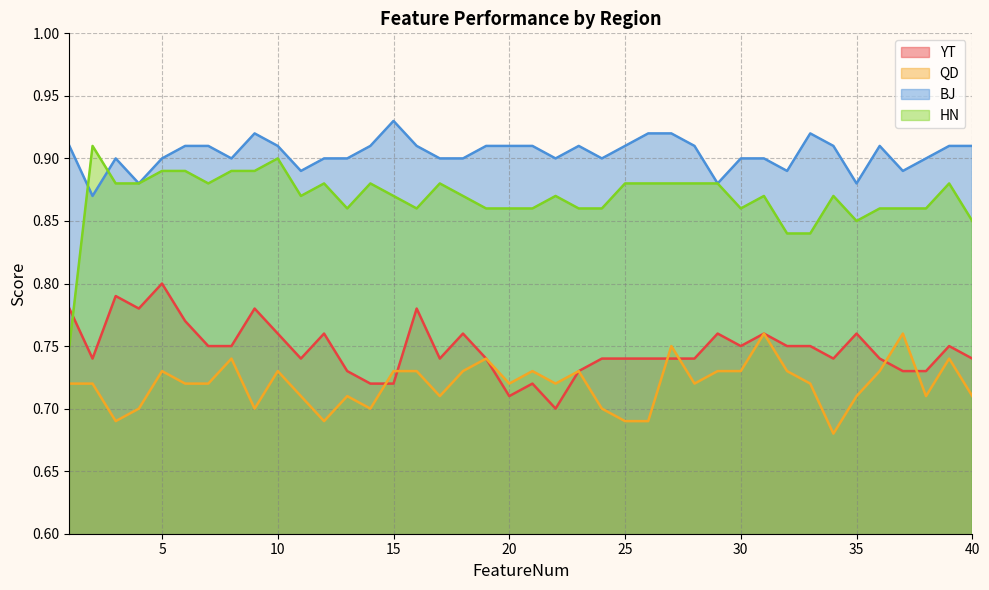

Reading right to left, transcribe all the data shown in this chart.

YT: 0.7	0.8	0.7	0.7	0.7	0.8	0.7	0.8	0.8	0.8	0.8	0.8	0.7	0.7	0.7	0.7	0.7	0.7	0.7	0.7	0.7	0.7	0.8	0.7	0.8	0.7	0.7	0.7	0.8	0.7	0.8	0.8	0.8	0.8	0.8	0.8	0.8	0.8	0.7	0.8
QD: 0.7	0.7	0.7	0.8	0.7	0.7	0.7	0.7	0.7	0.8	0.7	0.7	0.7	0.8	0.7	0.7	0.7	0.7	0.7	0.7	0.7	0.7	0.7	0.7	0.7	0.7	0.7	0.7	0.7	0.7	0.7	0.7	0.7	0.7	0.7	0.7	0.7	0.7	0.7	0.7
BJ: 0.9	0.9	0.9	0.9	0.9	0.9	0.9	0.9	0.9	0.9	0.9	0.9	0.9	0.9	0.9	0.9	0.9	0.9	0.9	0.9	0.9	0.9	0.9	0.9	0.9	0.9	0.9	0.9	0.9	0.9	0.9	0.9	0.9	0.9	0.9	0.9	0.9	0.9	0.9	0.9
HN: 0.8	0.9	0.9	0.9	0.9	0.8	0.9	0.8	0.8	0.9	0.9	0.9	0.9	0.9	0.9	0.9	0.9	0.9	0.9	0.9	0.9	0.9	0.9	0.9	0.9	0.9	0.9	0.9	0.9	0.9	0.9	0.9	0.9	0.9	0.9	0.9	0.9	0.9	0.9	0.8